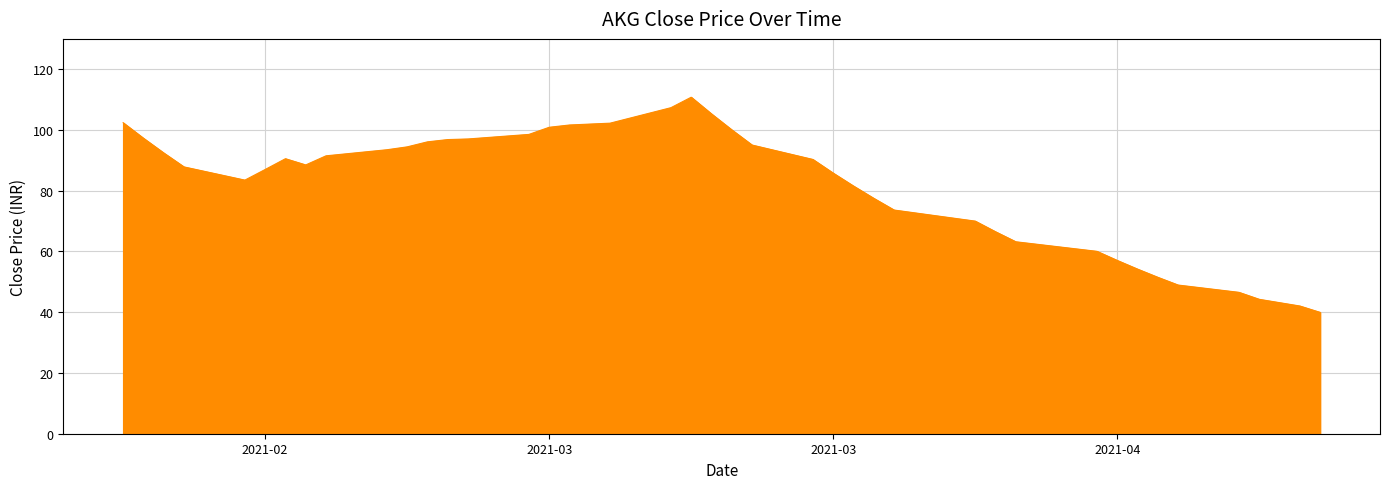

What is the minimum value shown in the chart?

40.0